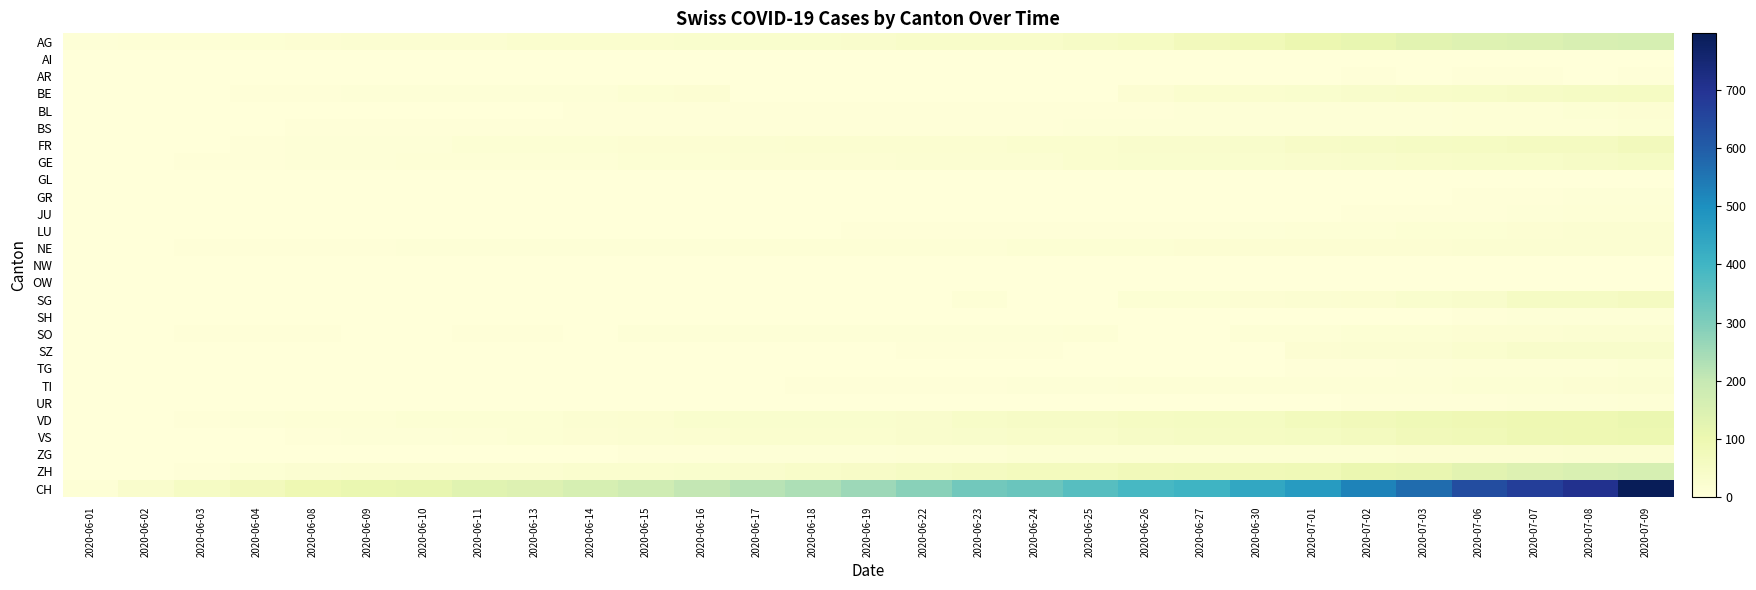

List the series in order of their peak value, highest first.

CH, ZH, AG, VD, VS, FR, SG, BE, GE, SZ, SO, TI, NE, LU, ZG, BL, BS, TG, JU, UR, SH, GR, AR, OW, GL, AI, NW